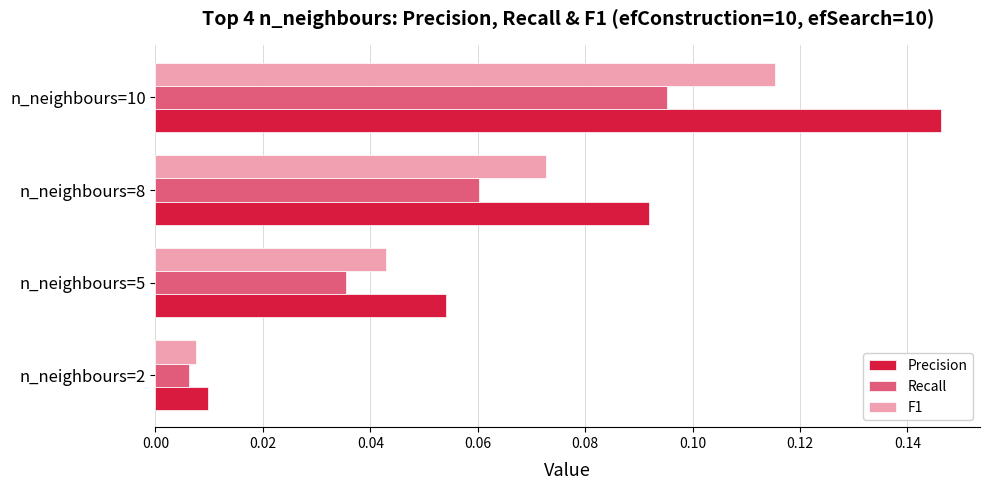

Where is Recall nearest to the value 0?

n_neighbours=2